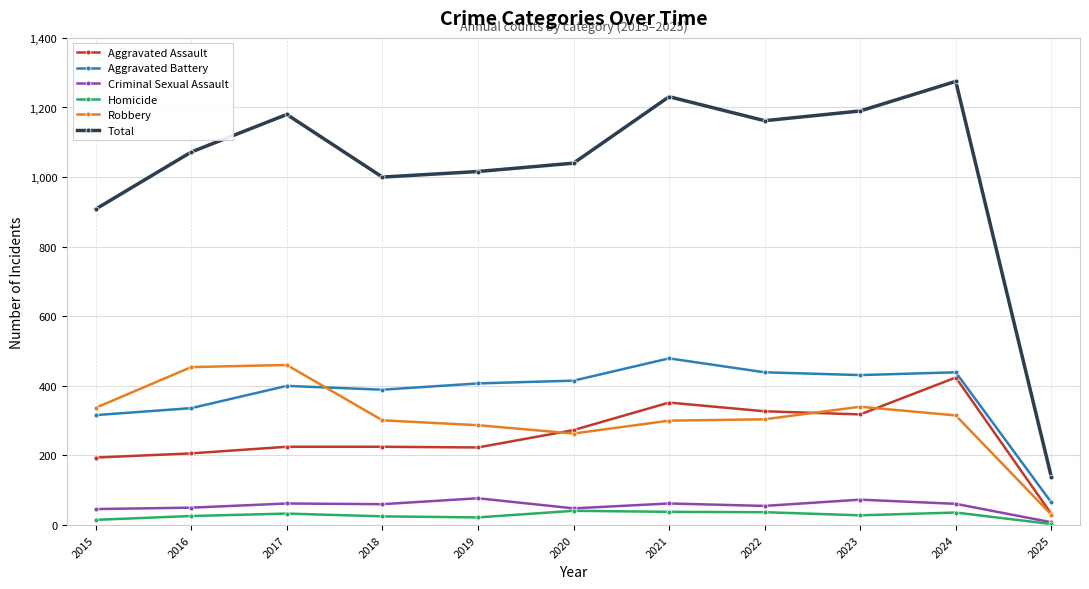

What is the maximum value shown in the chart?

1275